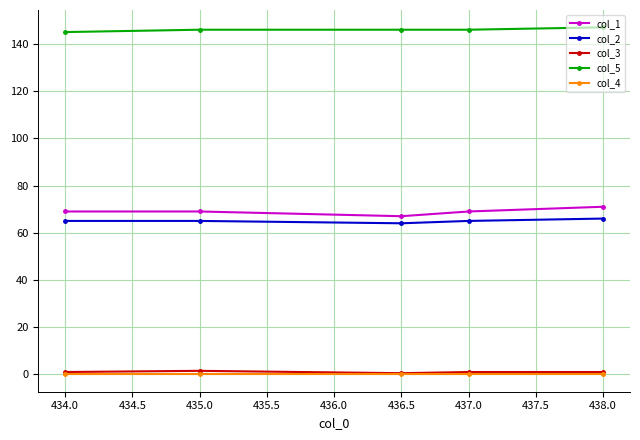

What is the maximum value for col_1?

71.0